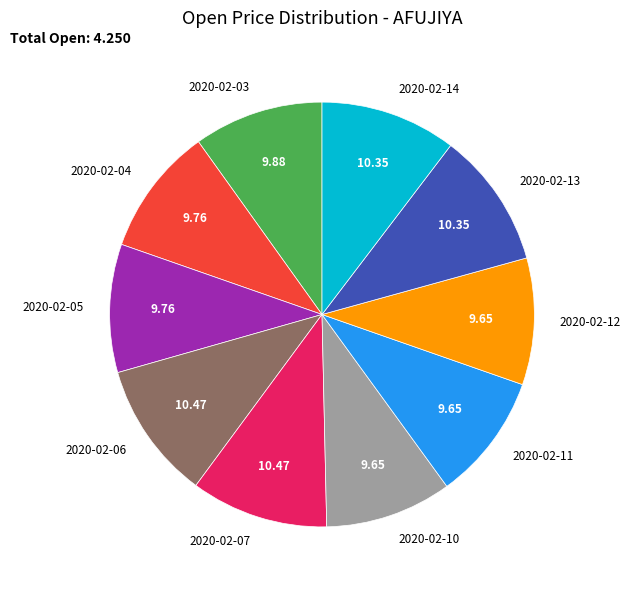

True or false: 2020-02-12 accounts for 17% of the total.

False